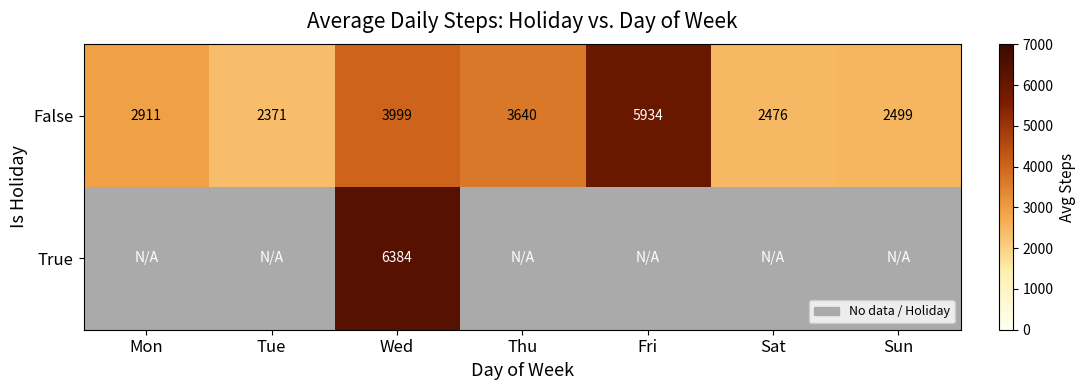

Between Thu and Mon, which is larger?

Thu